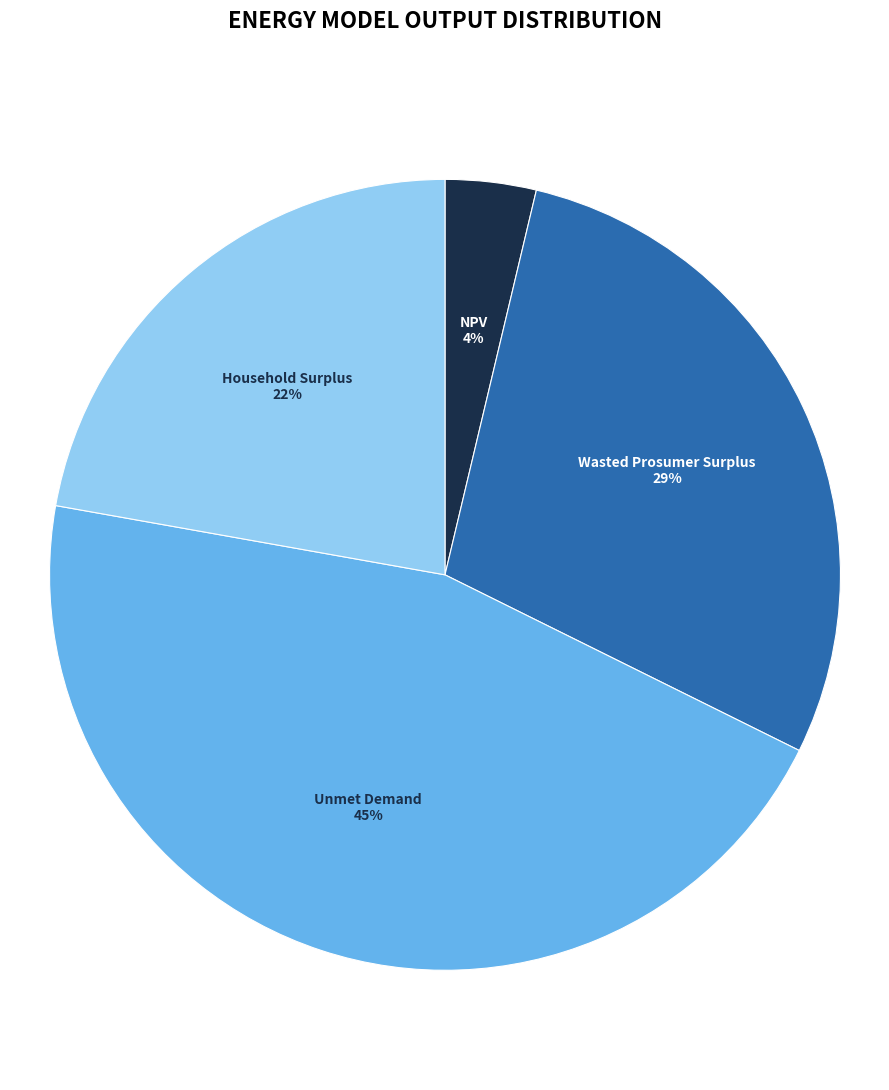

Which slice is the largest?

Unmet Demand